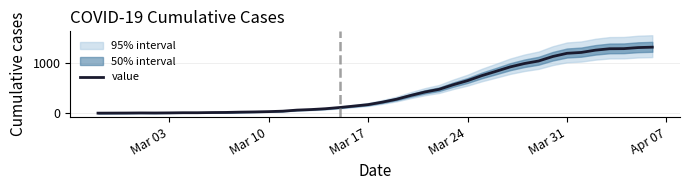

What is the maximum value for value?

1309